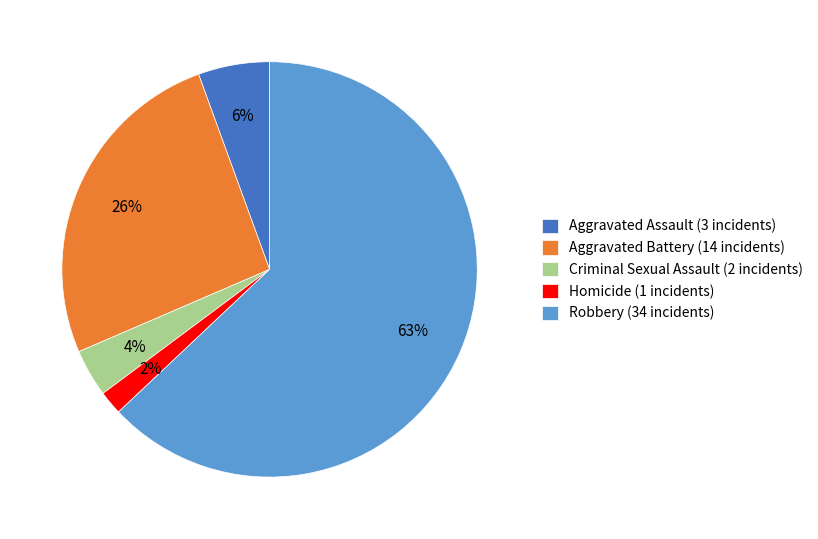

What percentage is the Aggravated Assault (3 incidents) slice, to the nearest percent?

6%